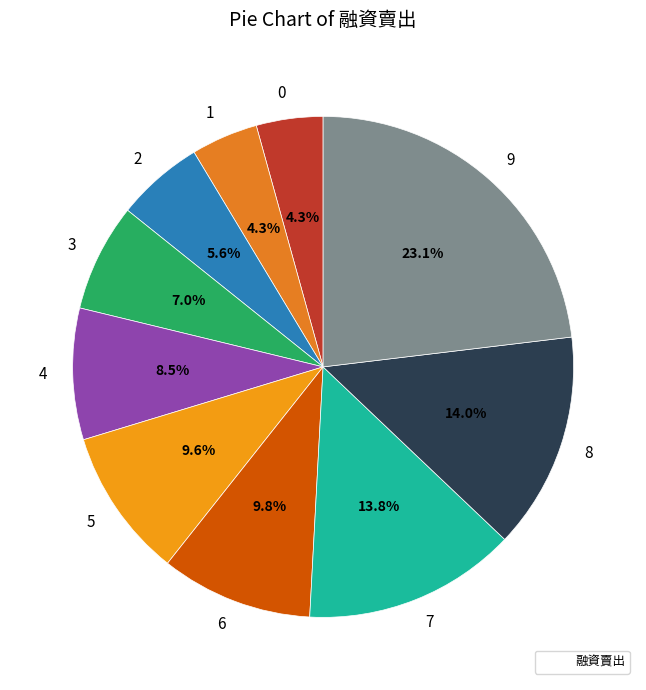

What is the total percentage of 3 and 9?

30.1%